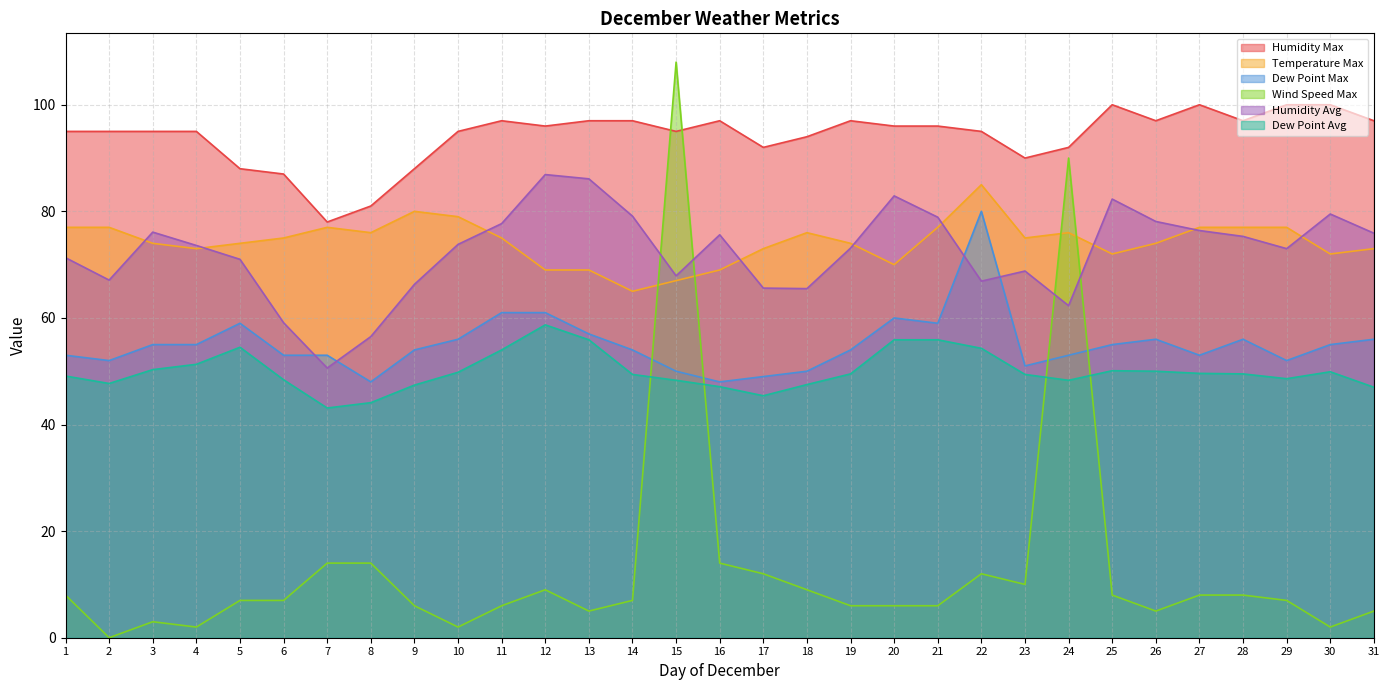

Where is Humidity Avg nearest to the value 68?

15